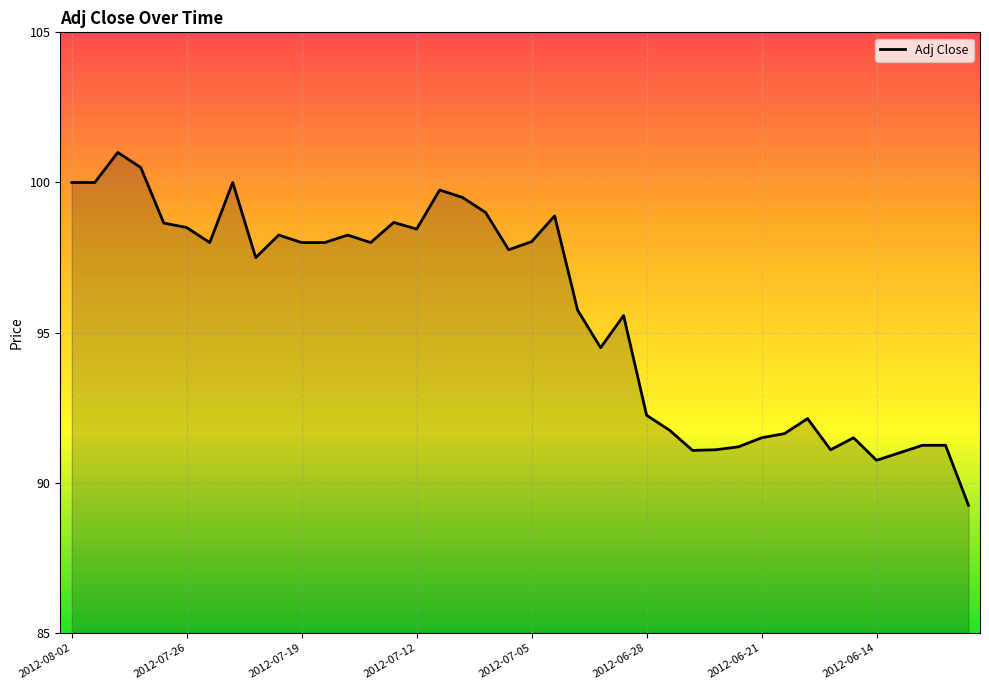

What is the greatest value displayed?

101.0